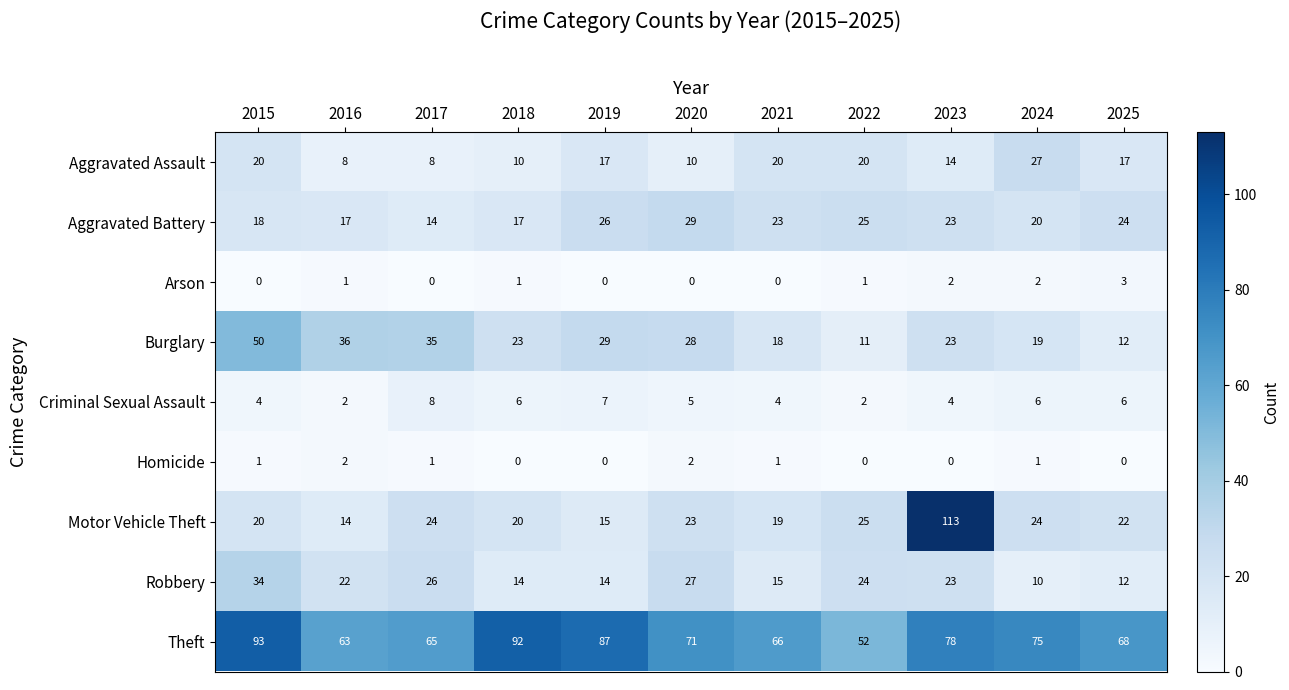

How many values in the Aggravated Battery series are below 23?

5